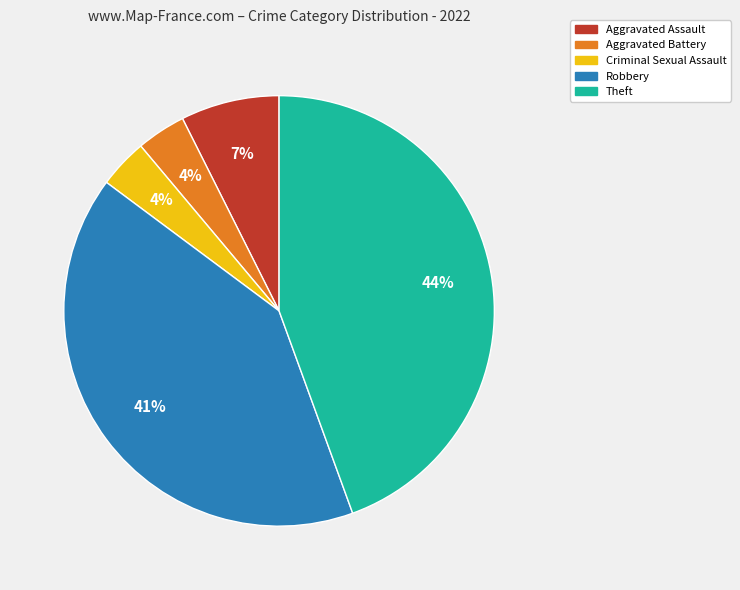

What percentage is the Aggravated Assault slice, to the nearest percent?

7%